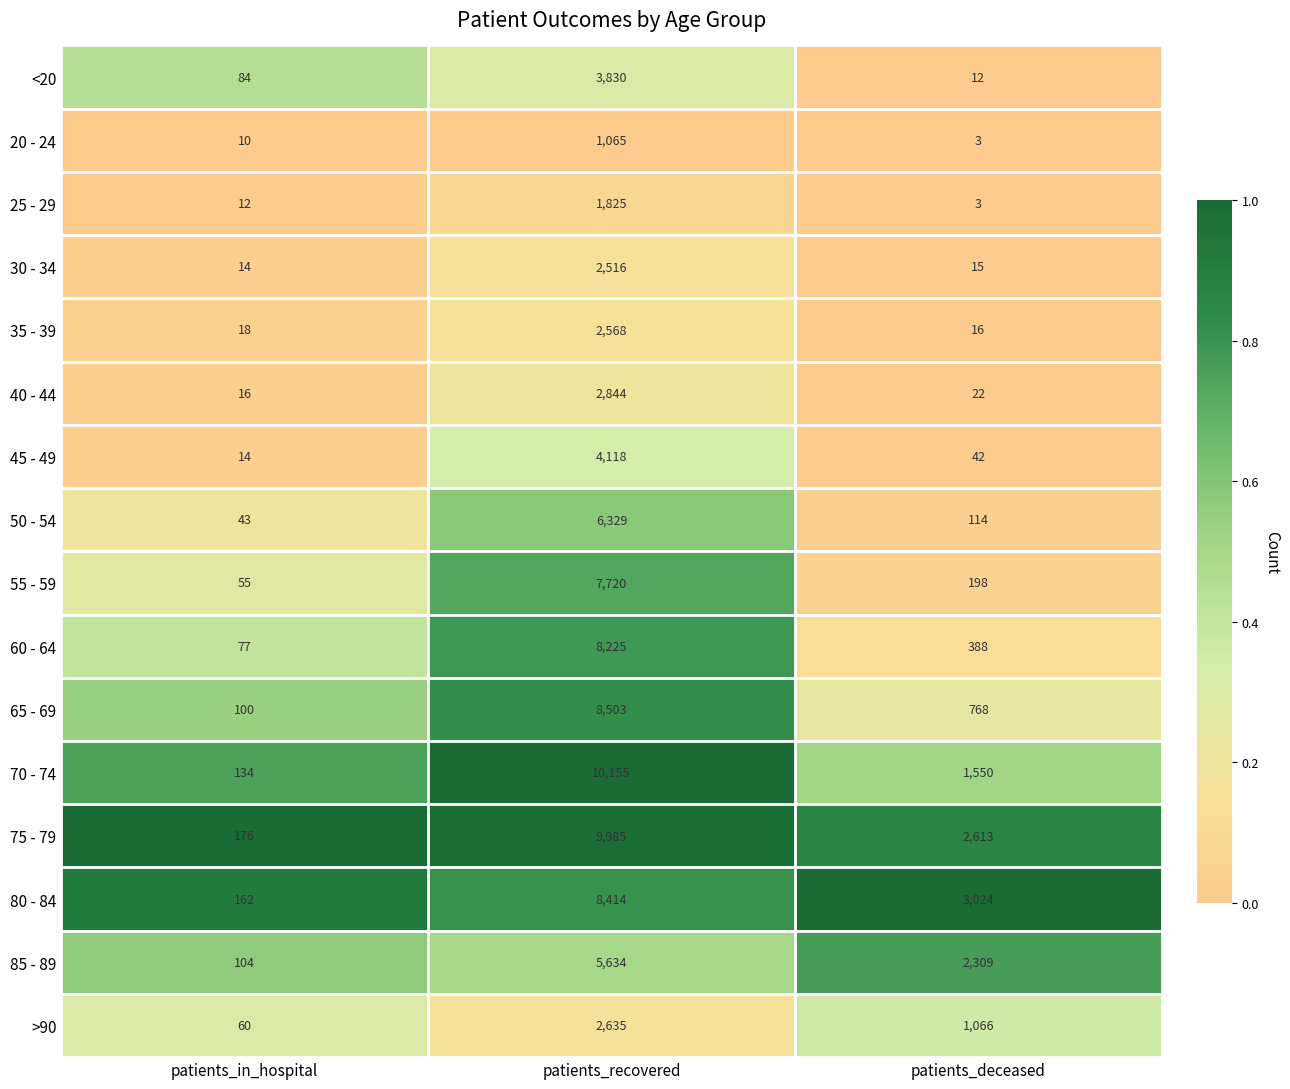

What is the difference between the maximum and minimum values in the >90 series?

2575